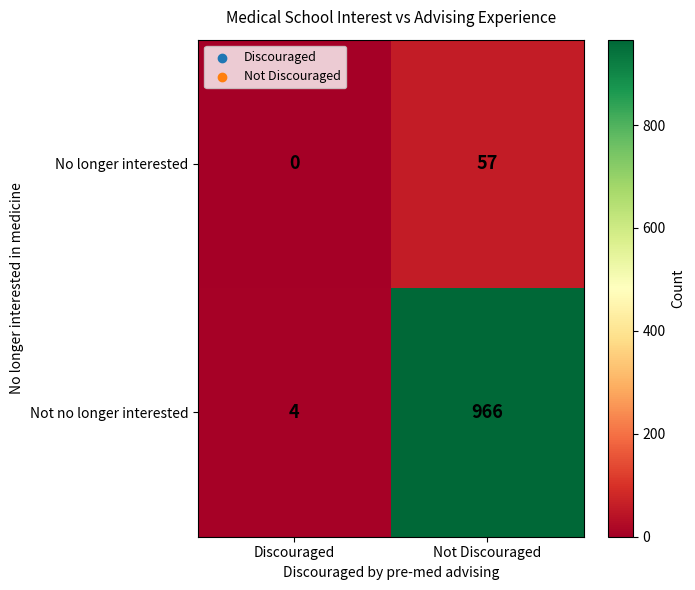

Reading left to right, list all the values displayed in this chart.

No longer interested: 0	57
Not no longer interested: 4	966